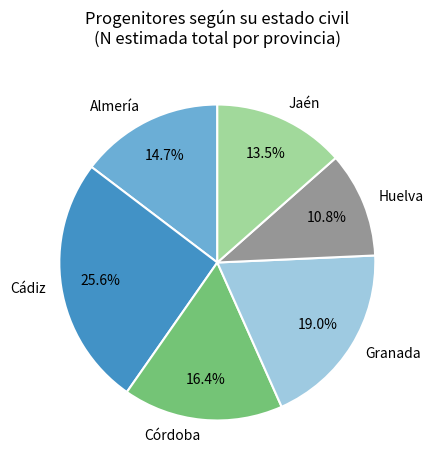

Approximately how many times larger is the value at Granada compared to Huelva?

1.8